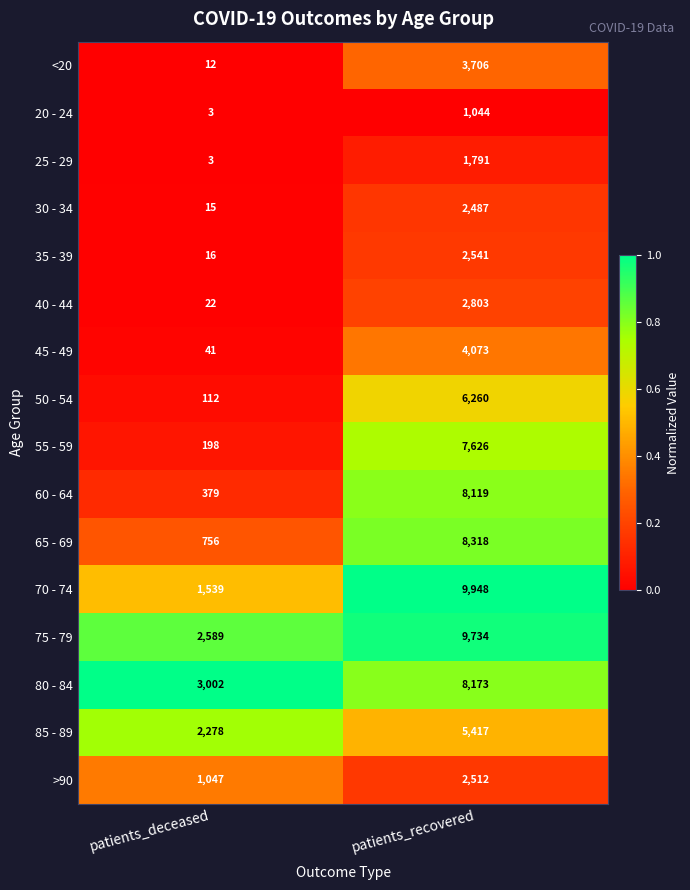

Is it true that 60 - 64 equals 11040 at patients_recovered?

False